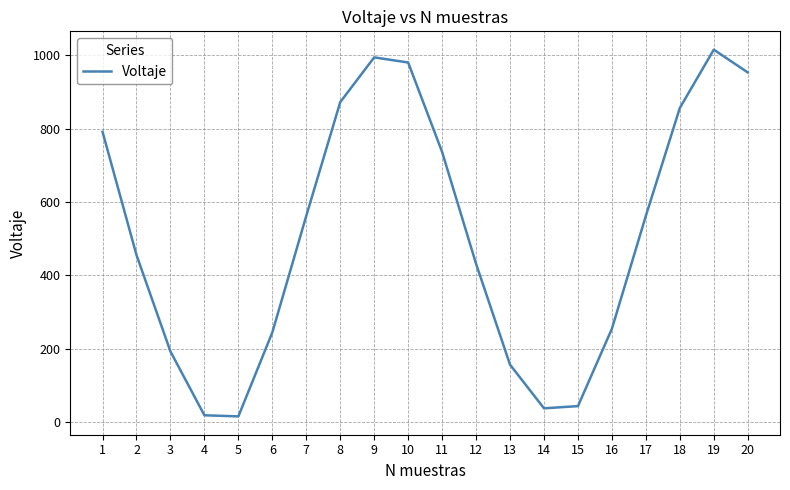

True or false: there are more than 1 points higher than both neighbors.

True